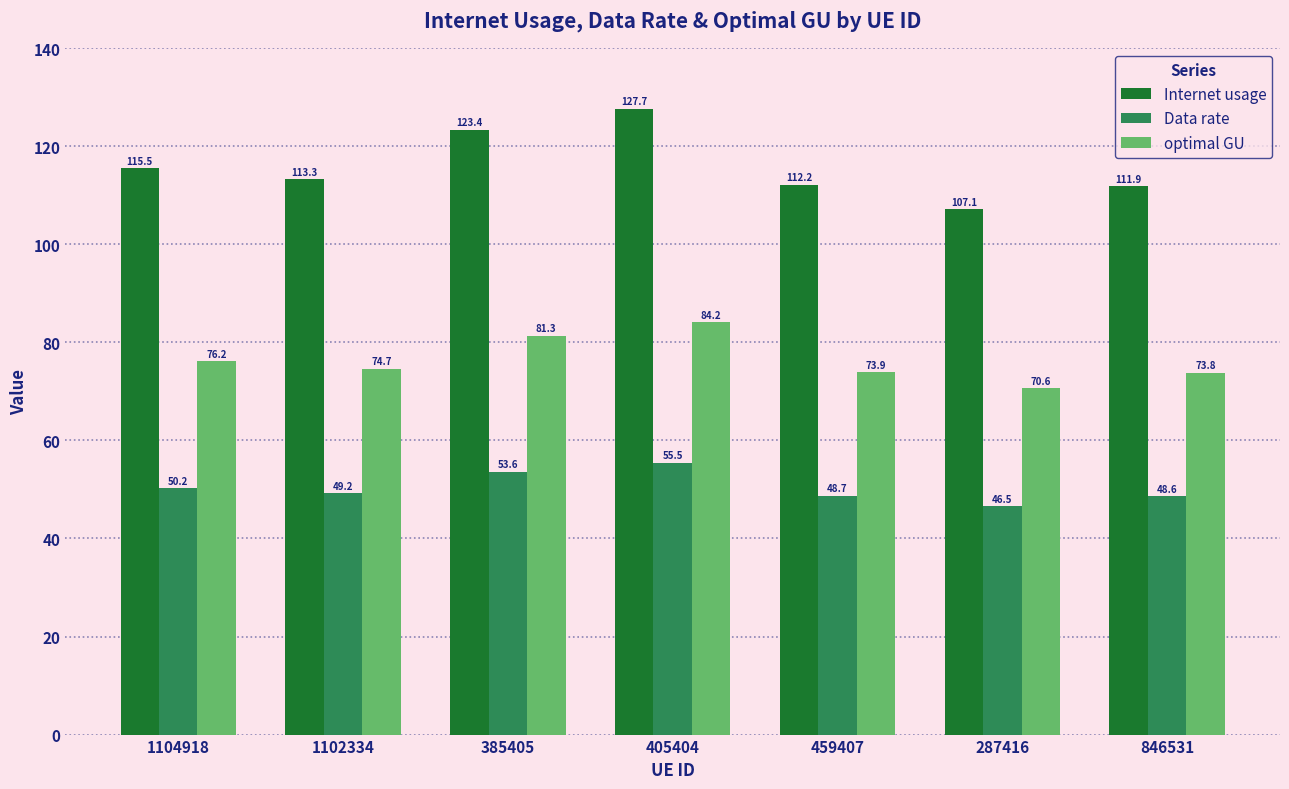

What are all the series names shown in the legend?

Internet usage, Data rate, optimal GU